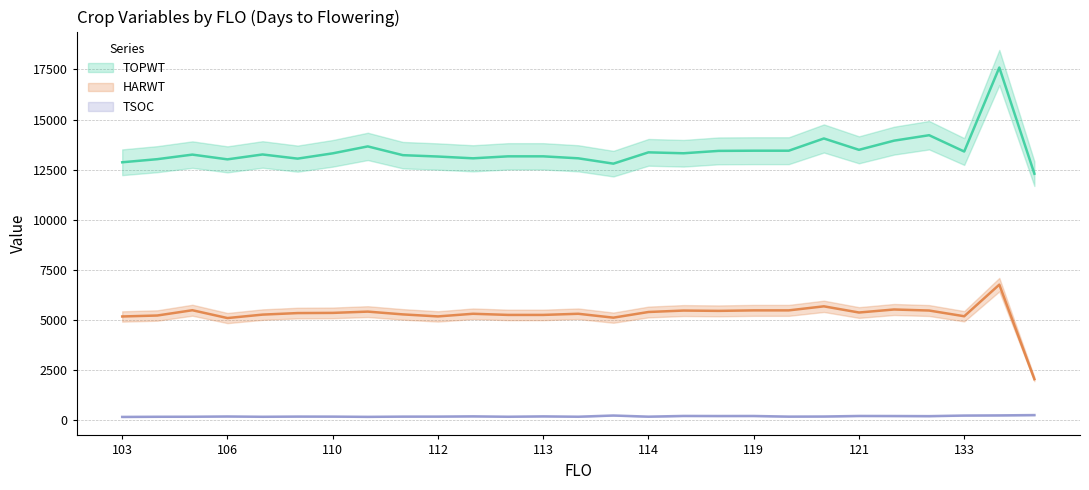

What are all the series names shown in the legend?

TOPWT, HARWT, TSOC